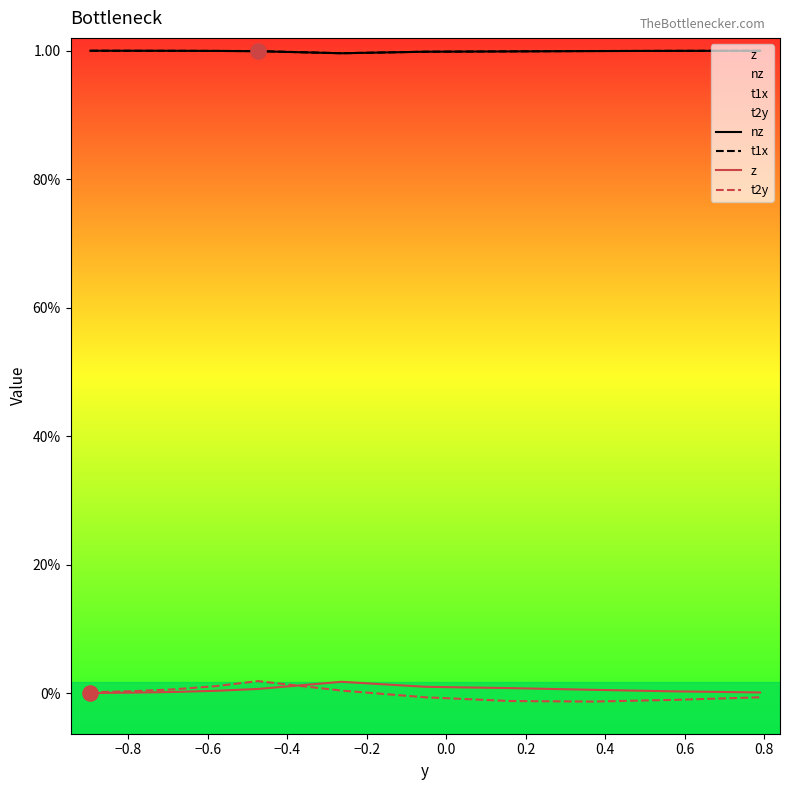

At which category is the sum across all series the highest?

−0.2